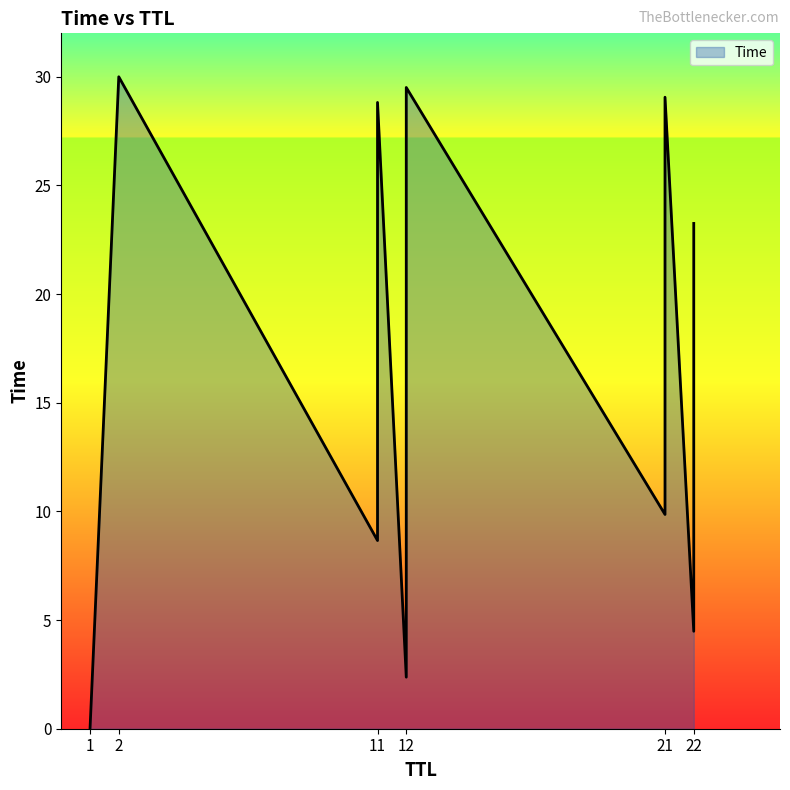

How many distinct data groups are displayed?

1